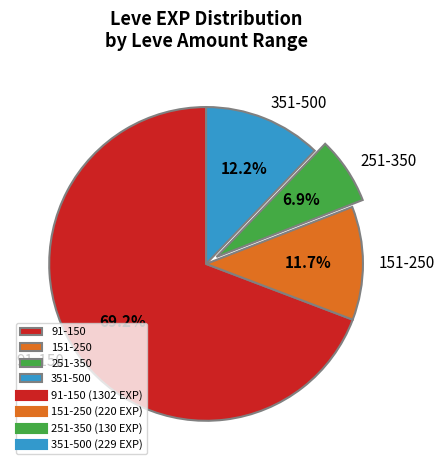

What percentage is NOT represented by 251-350?

93.1%